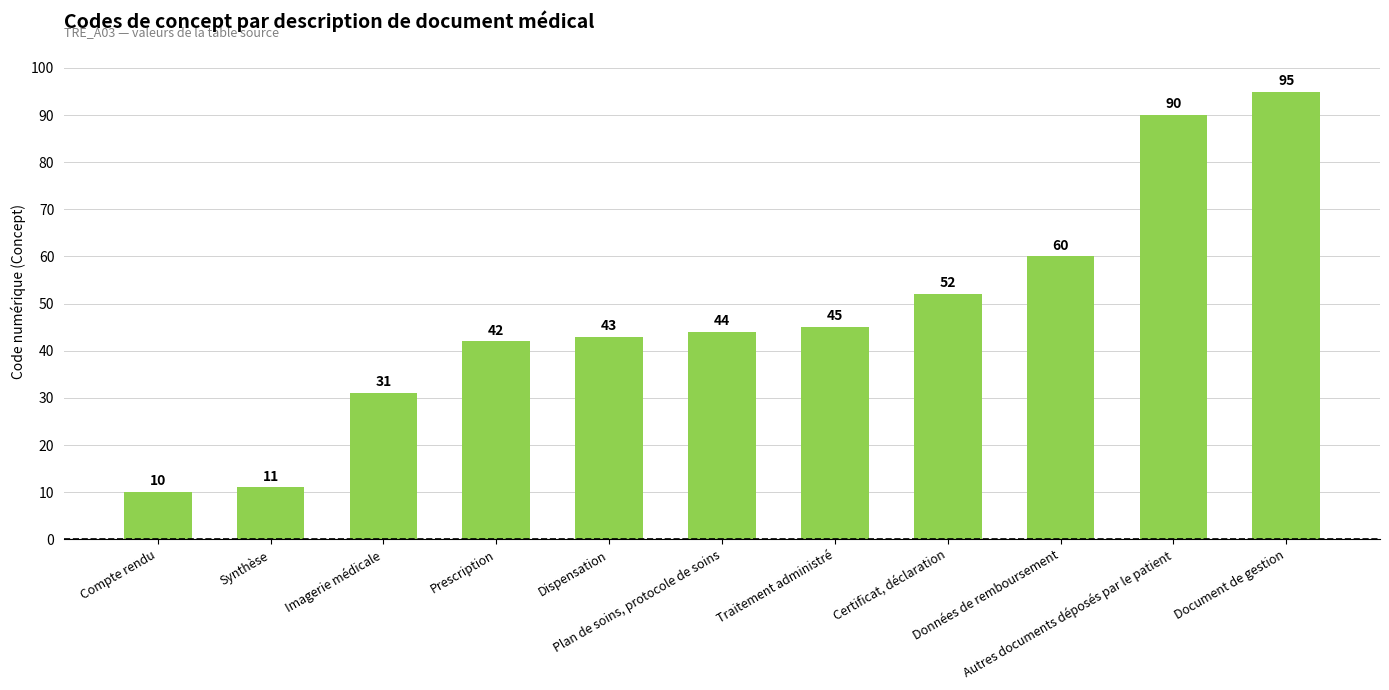

What is the change in value from Compte rendu to Traitement administré?

+35